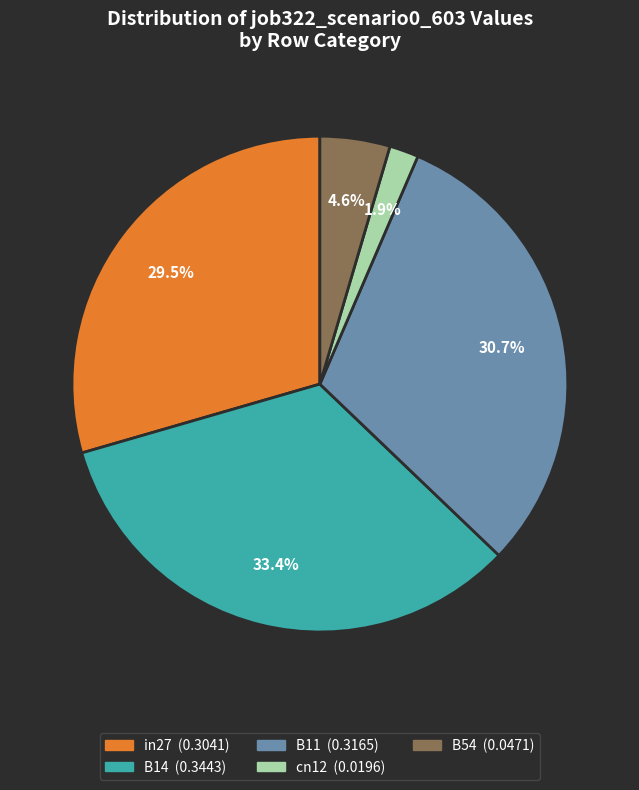

Which category has the biggest portion of the pie?

B14